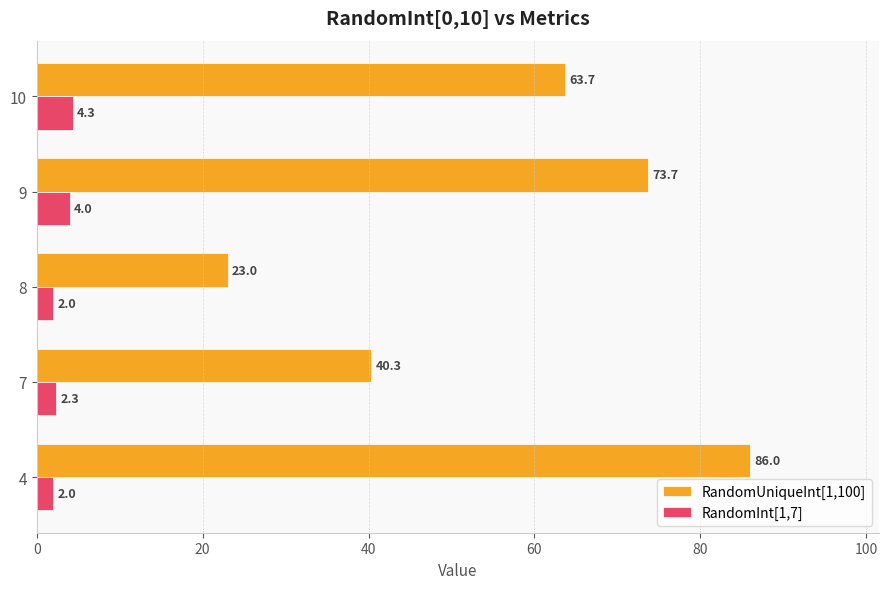

At which label is RandomInt[1,7] closest to 3?

7